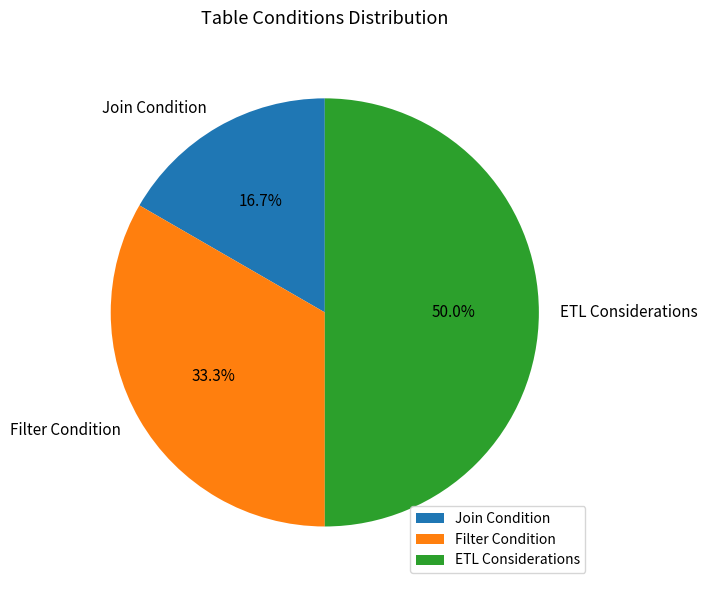

Rank the categories by value from lowest to highest.

Join Condition, Filter Condition, ETL Considerations